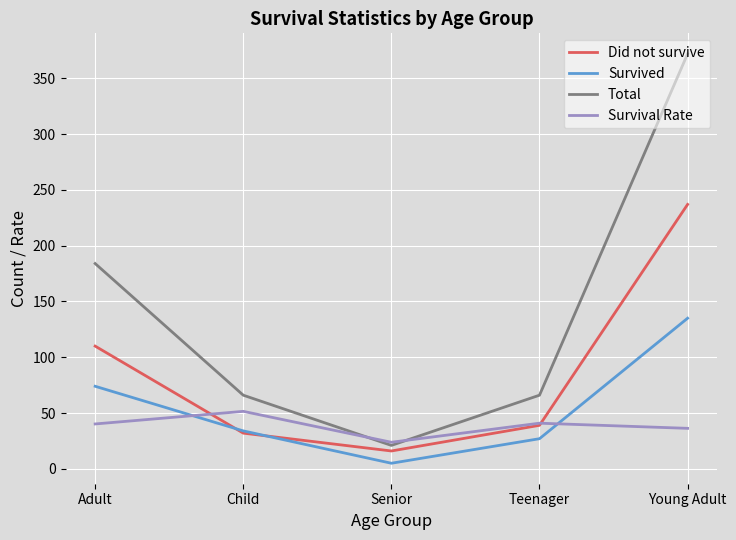

Rank the series by their maximum value, from highest to lowest.

Total, Did not survive, Survived, Survival Rate